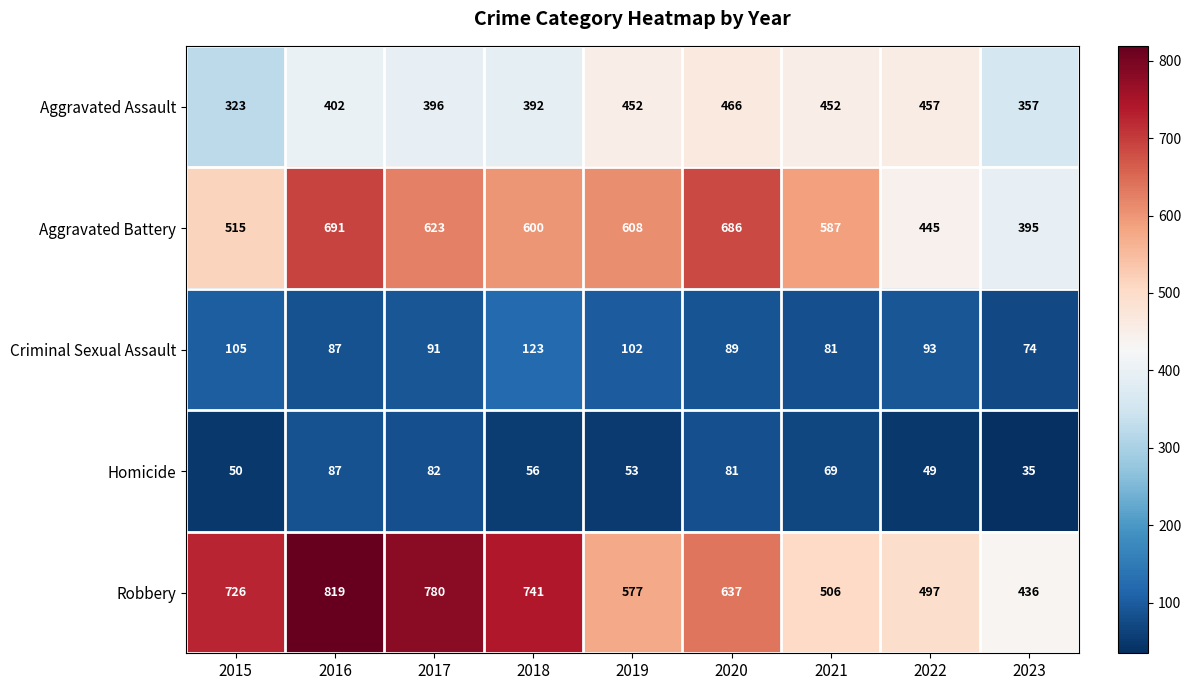

Where does the Aggravated Battery series first go above 600?

2016